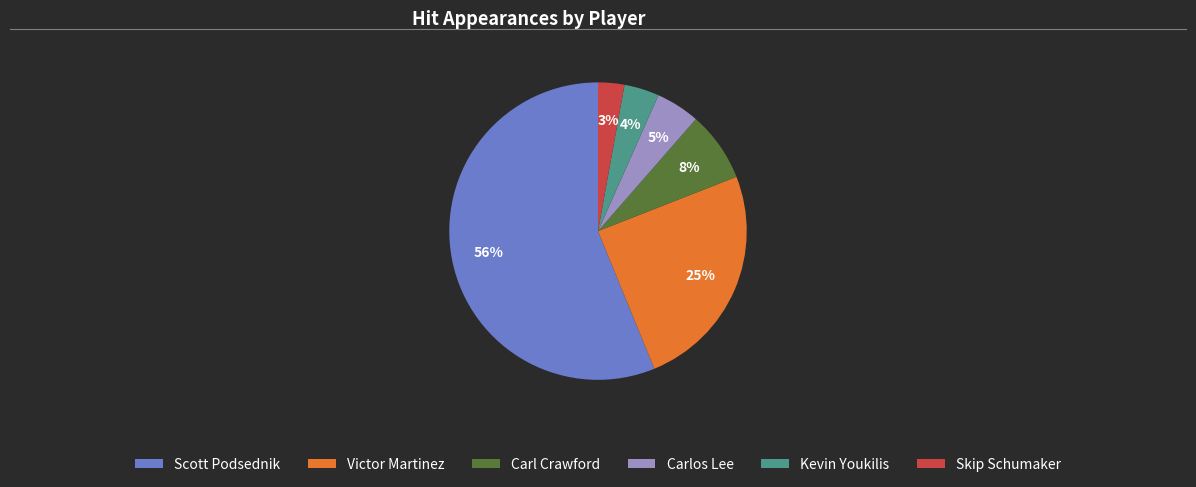

To the nearest percent, what is the difference between the Carlos Lee and Victor Martinez slice percentages?

20%